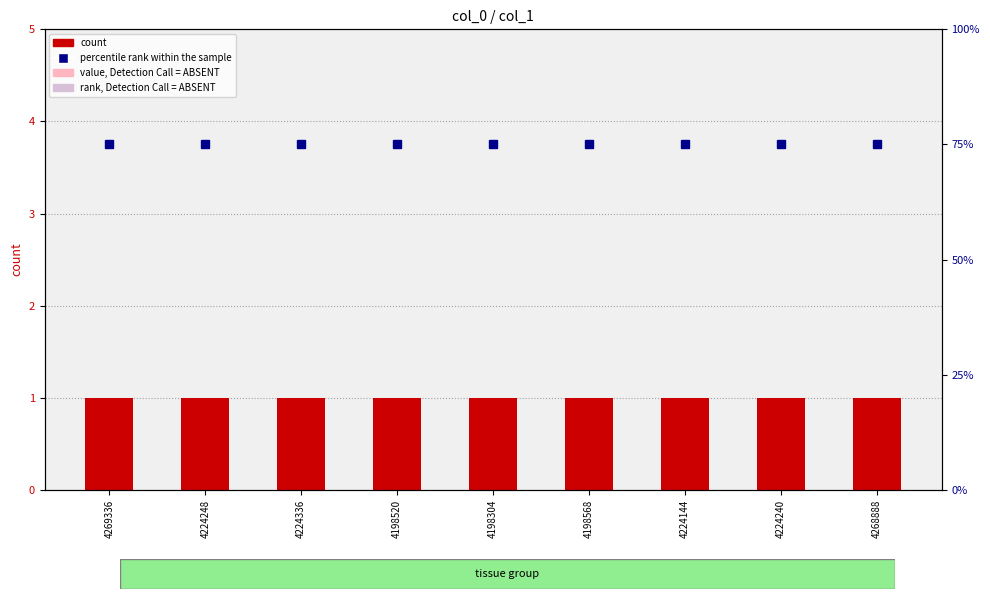

Is the value of count at 4198304 greater than the value of percentile rank within the sample at 4224144?

No